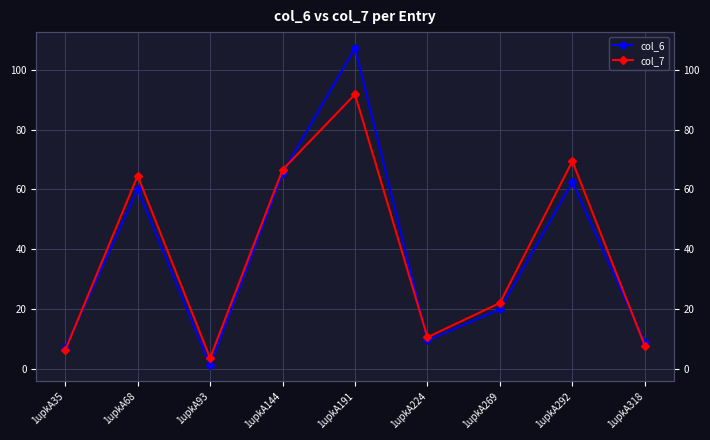

Is the value of col_7 at 1upkA224 greater than the value of col_6 at 1upkA144?

No